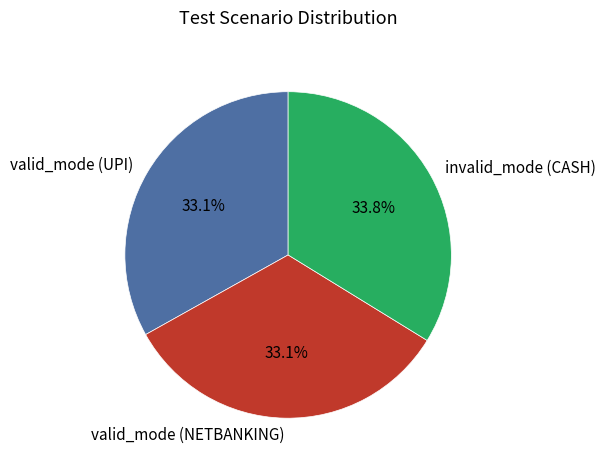

Is there a majority slice in this chart?

No